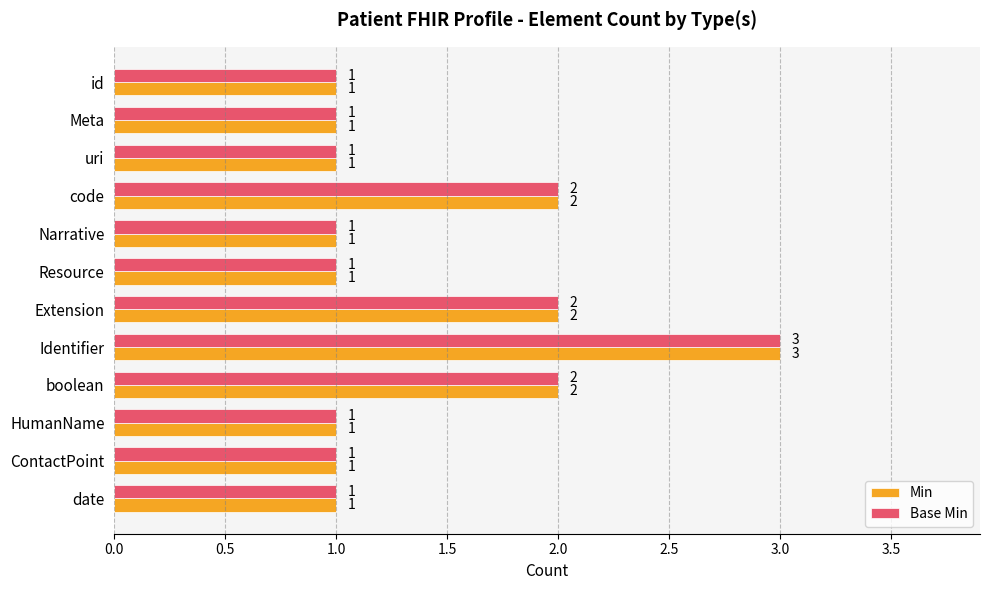

At which category is the sum across all series the highest?

Identifier